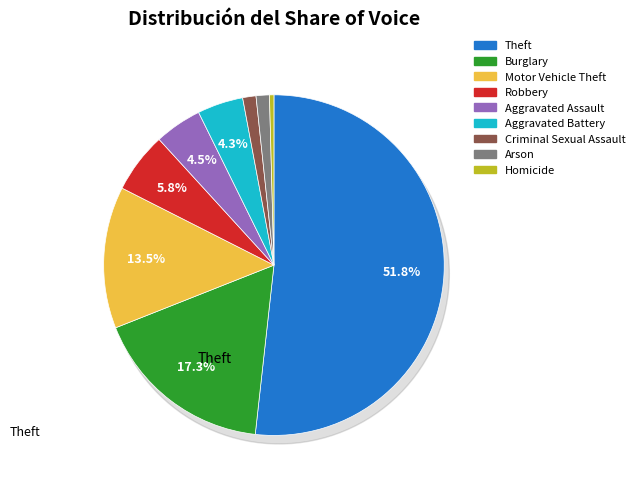

Rank the categories by value from highest to lowest.

Theft, Burglary, Motor Vehicle Theft, Robbery, Aggravated Assault, Aggravated Battery, Criminal Sexual Assault, Arson, Homicide